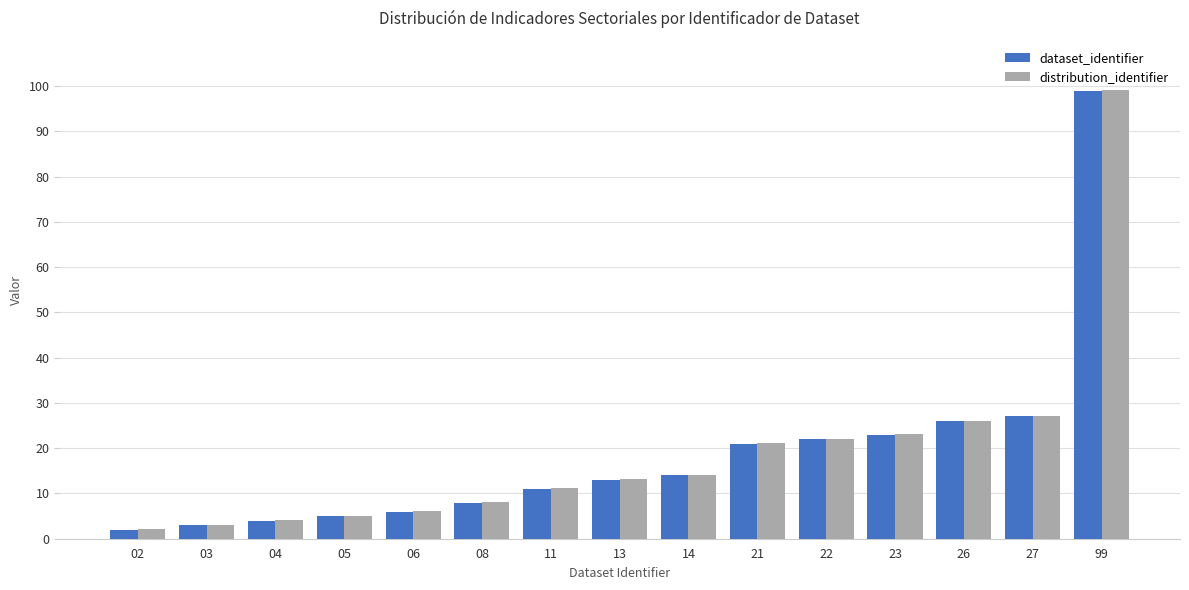

Which category has the highest value in the distribution_identifier series?

99